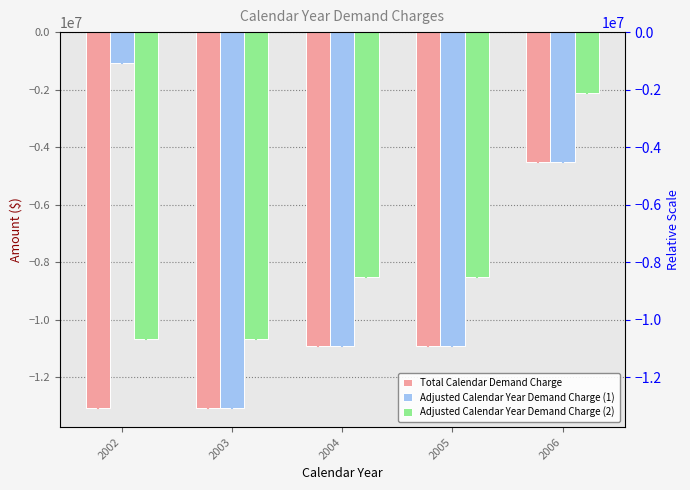

Read the Adjusted Calendar Year Demand Charge (1) value at 2006, to the nearest 100.

-4516100